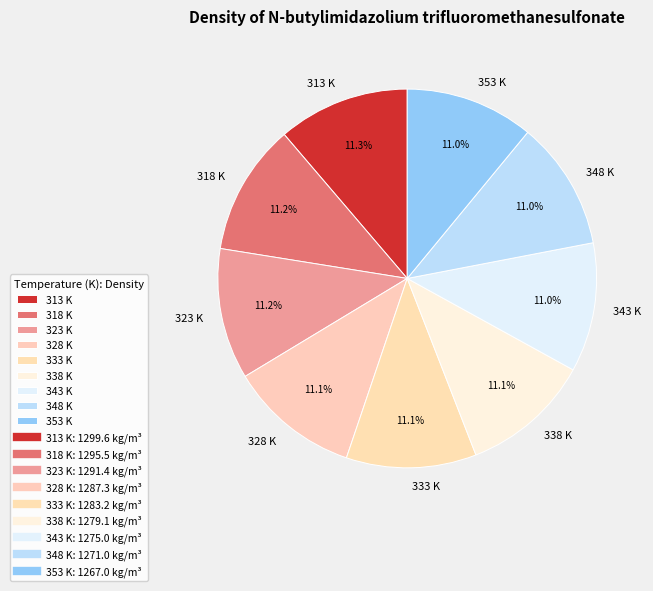

True or false: 313 accounts for 1% of the total.

False